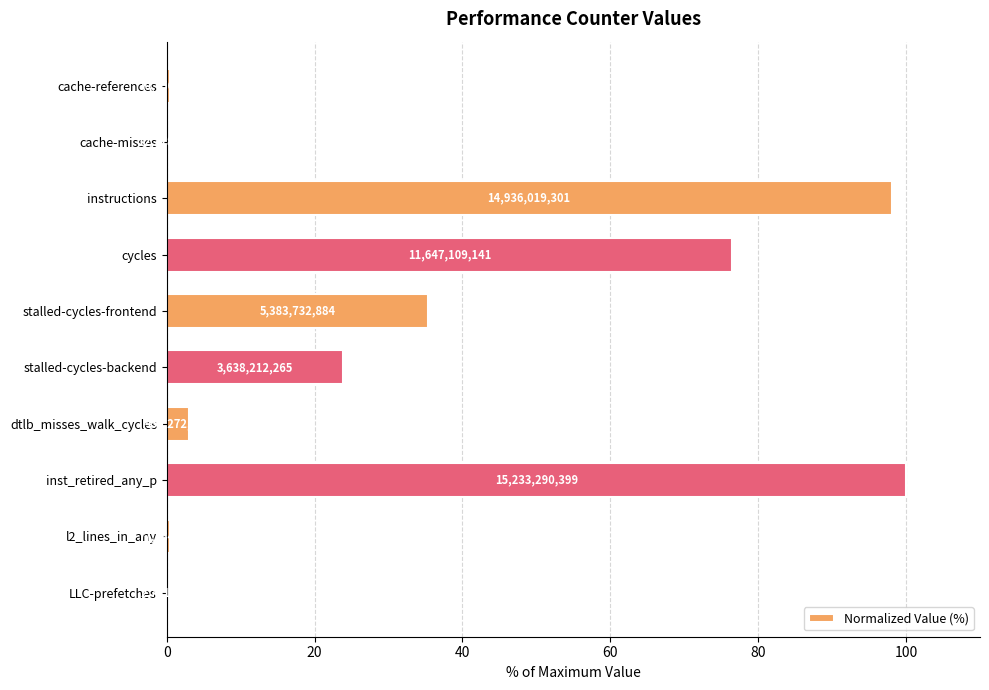

What is the difference between the maximum and minimum values?

100.0